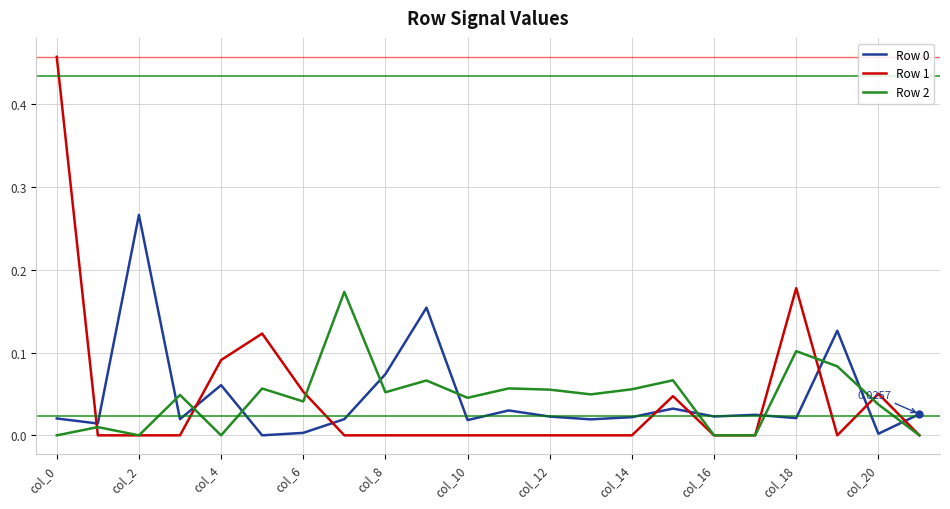

Which series has the widest spread of values?

Row 1